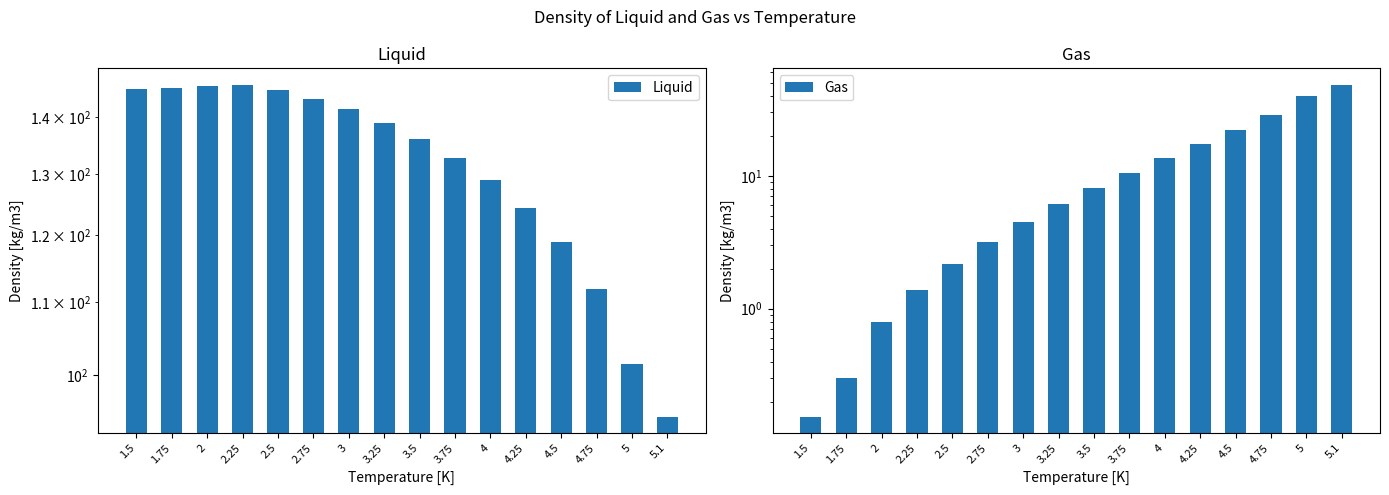

What is the total value across all series at 4.5?

141.0